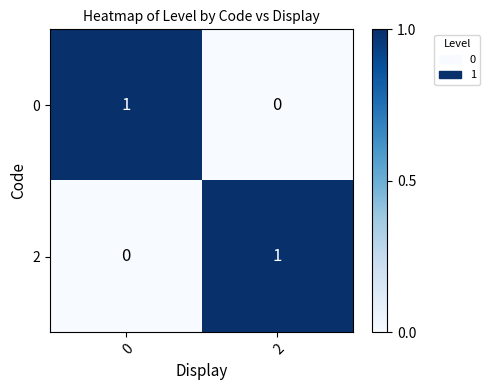

How many distinct data groups are displayed?

2